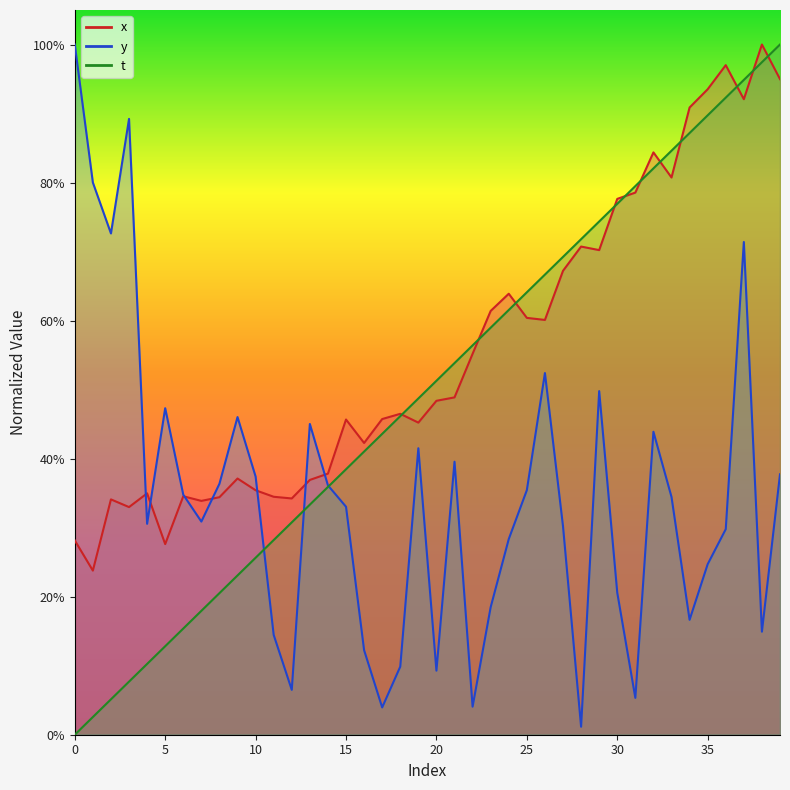

In x, how many points are higher than both neighbors (excluding endpoints)?

11